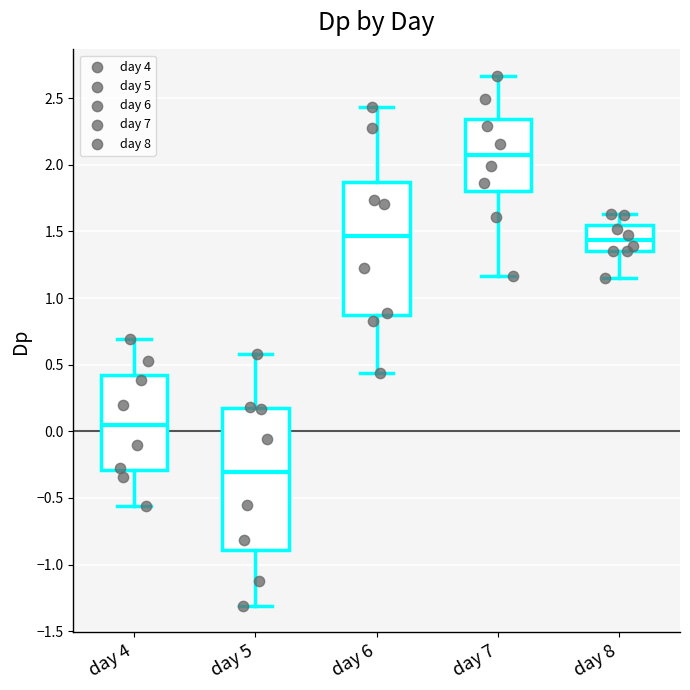

Where does the median line of the box for day 5 sit on the y-axis? The values are not printed on the chart, so give them approximately, as read against the axis.

-0.30